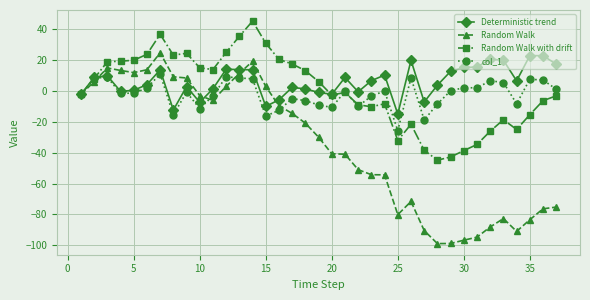

What is the minimum value for col_1?

-25.8